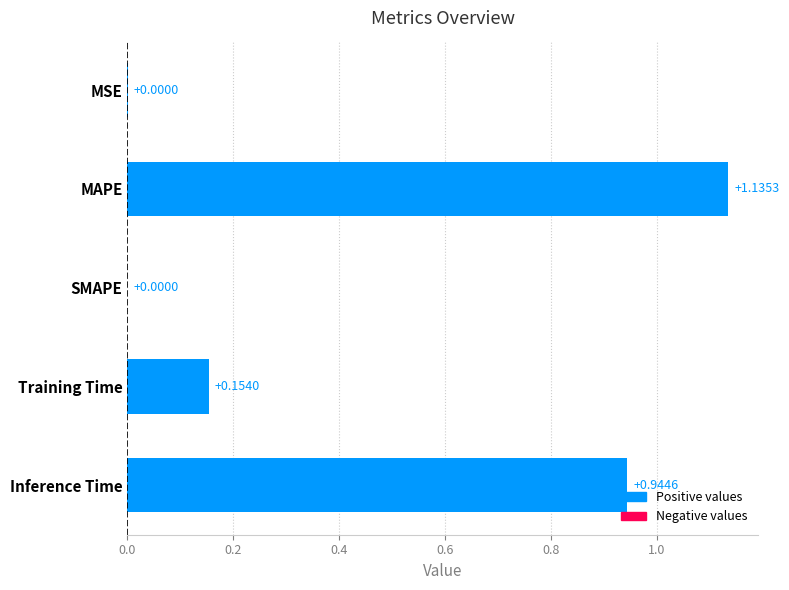

How many positive values are there?

4